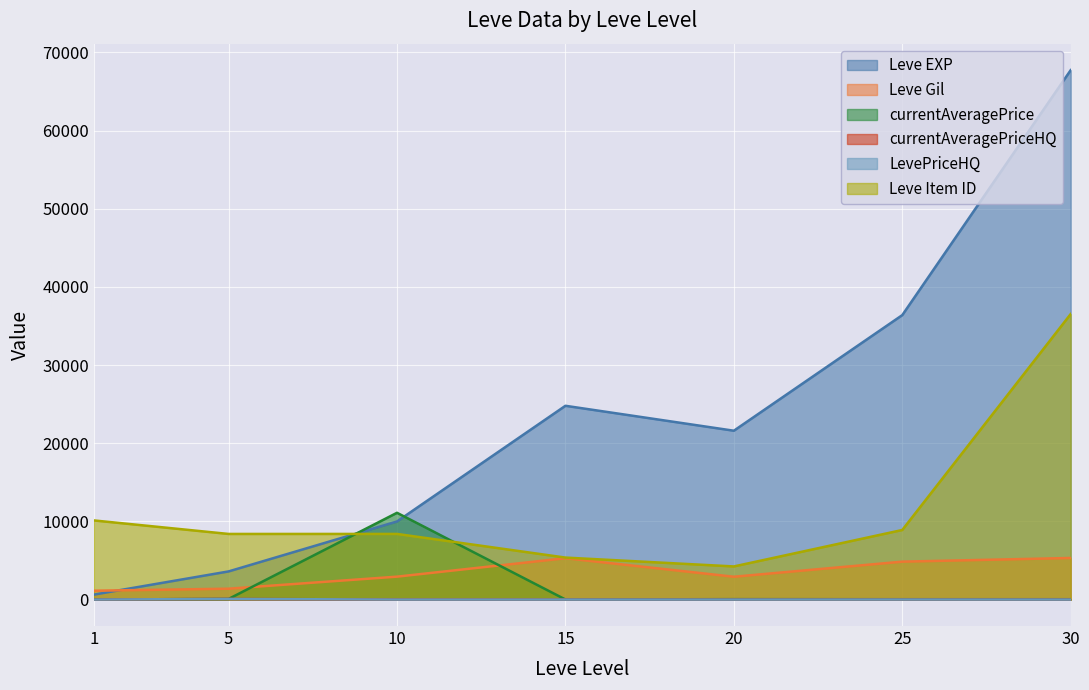

What is the difference between the highest and lowest values at 10?

11100.2